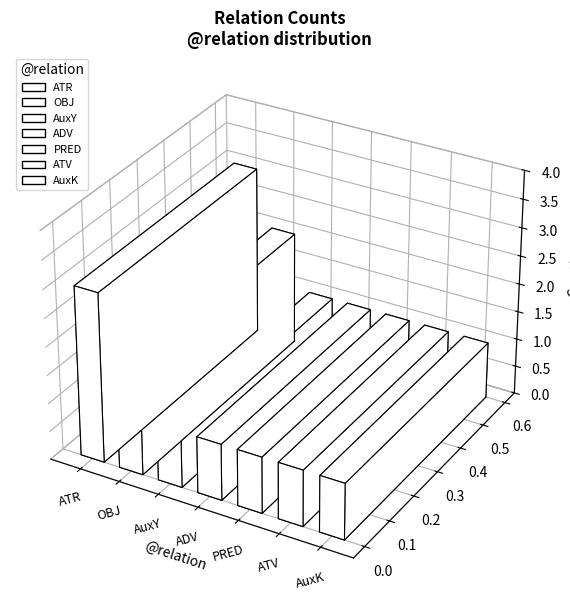

Which has a higher value, PRED or OBJ?

OBJ